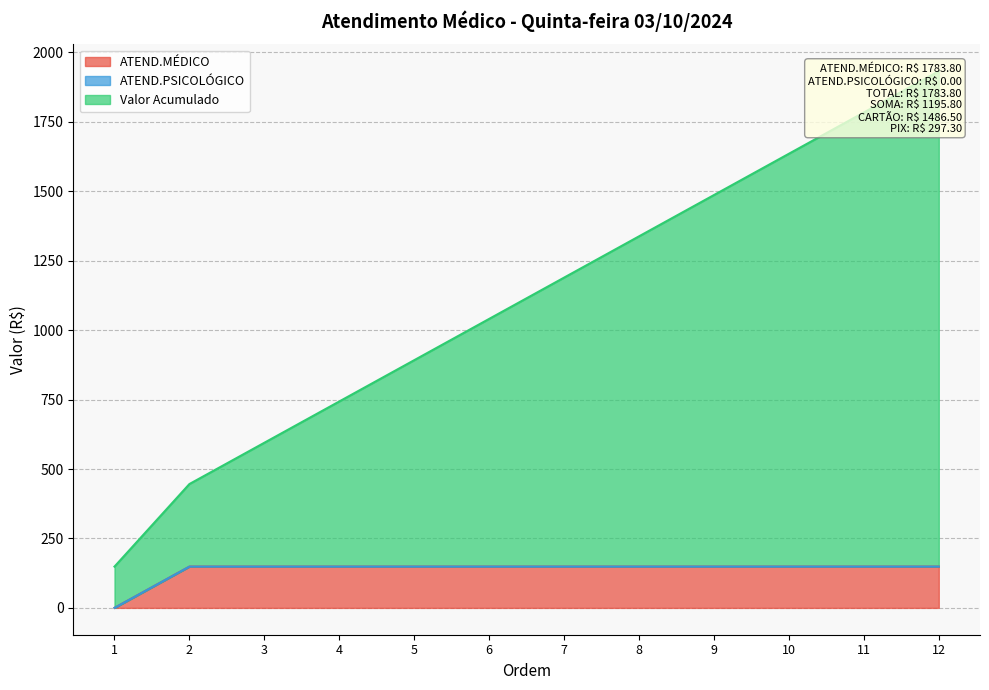

How many lines are shown in the chart?

2